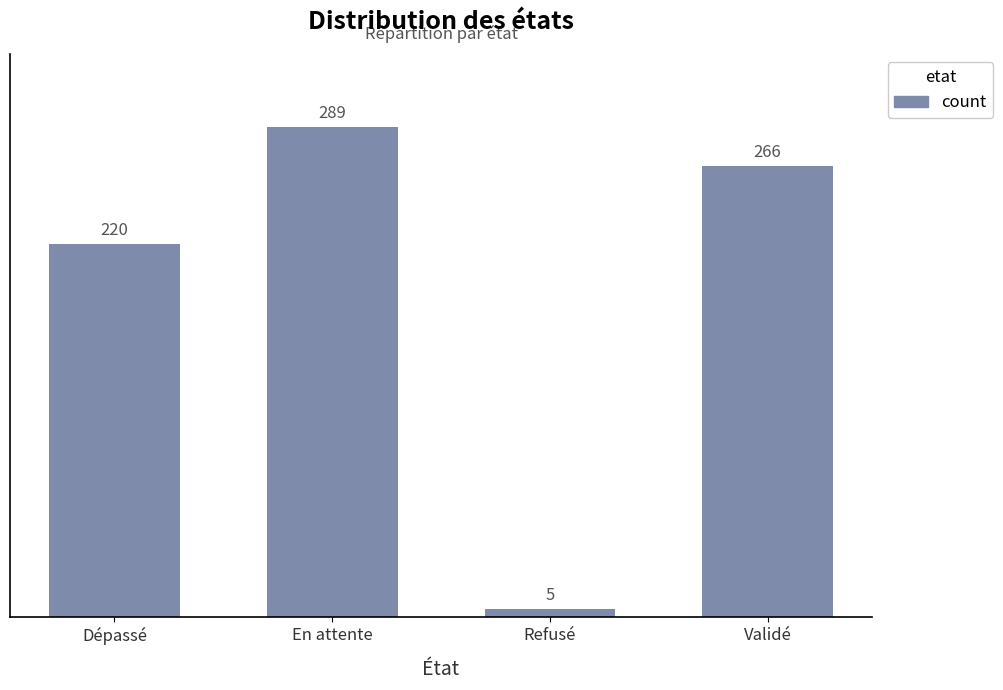

True or false: the data shows 289 at En attente.

True